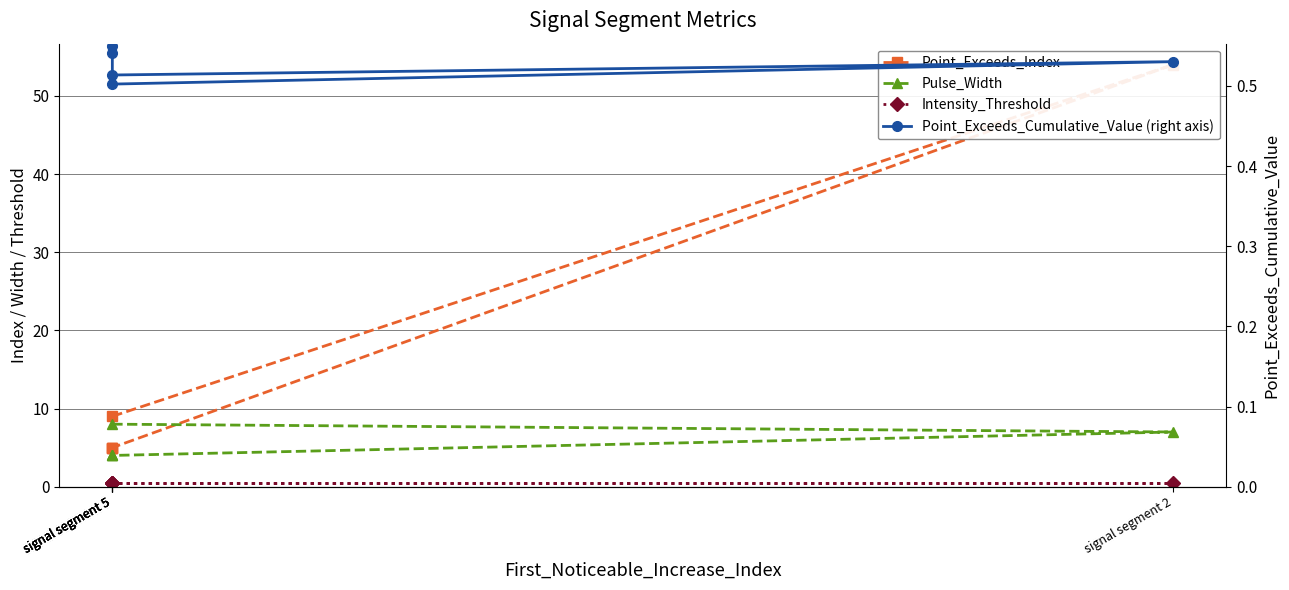

Which series has the largest total across all categories?

Point_Exceeds_Index